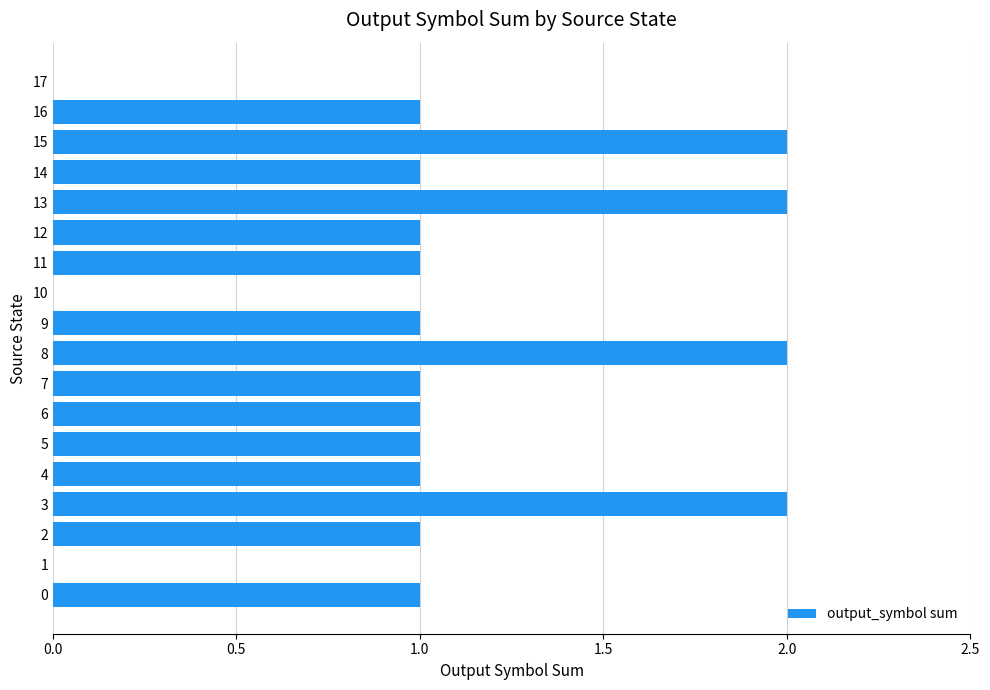

What is the sum of all values?

19